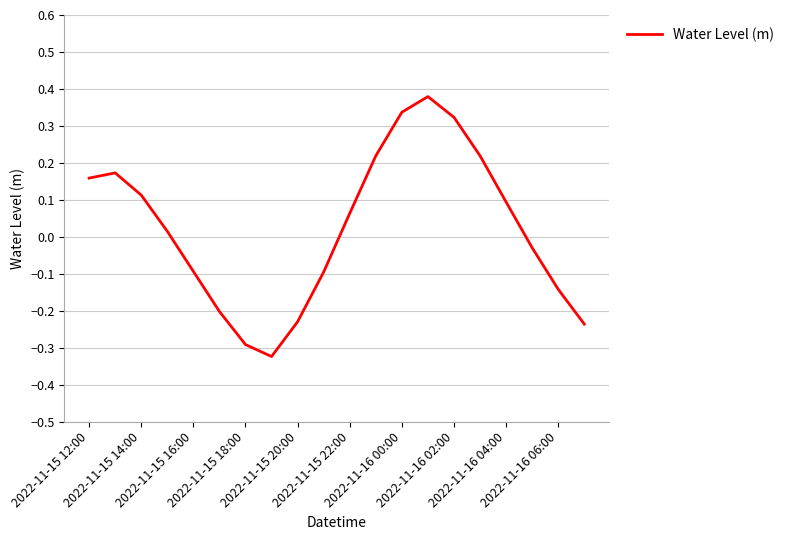

Is this an area chart (filled region under the line)?

No